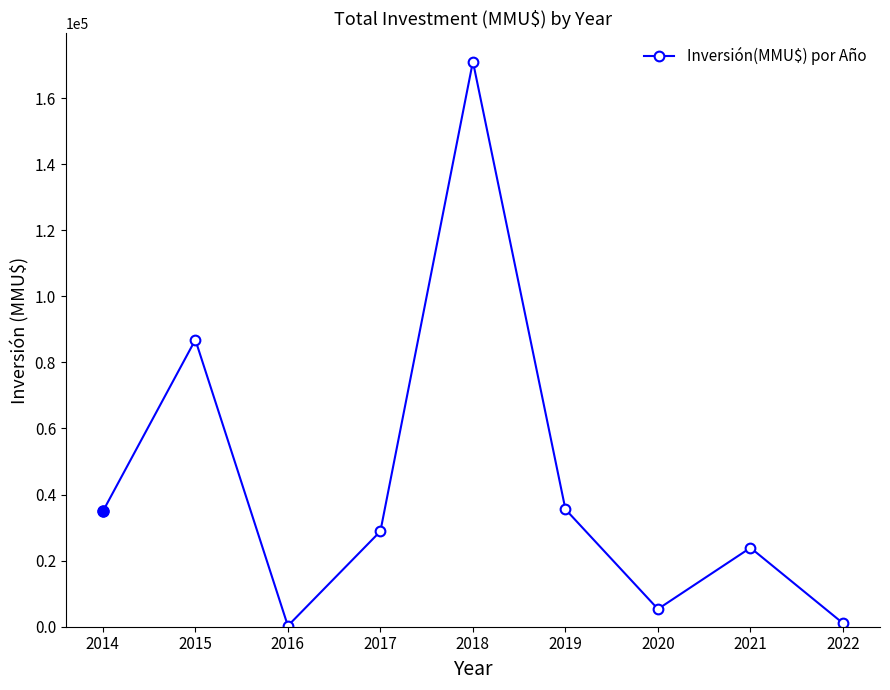

What value does the data have at 2020?

5350